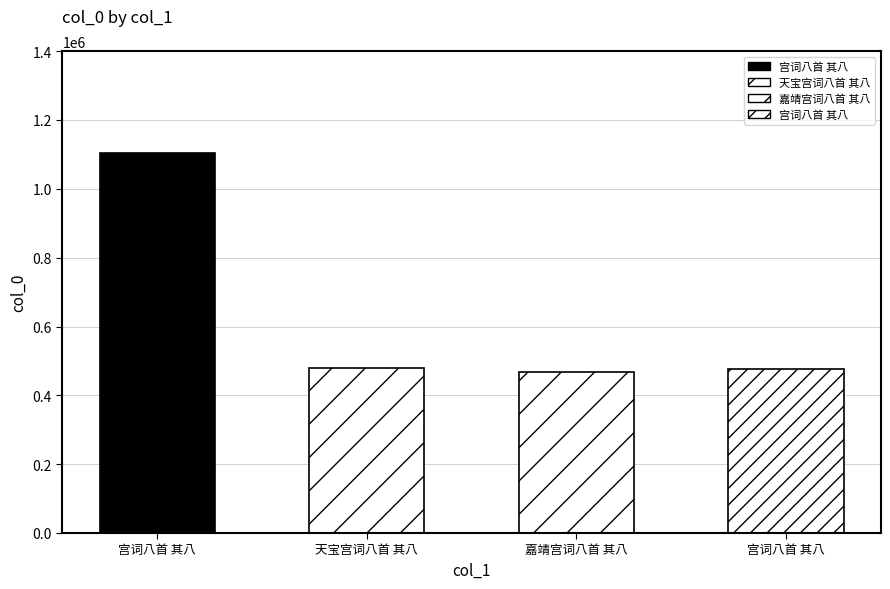

Reading right to left, extract all data points from this chart.

477019	469250	480698	1103151